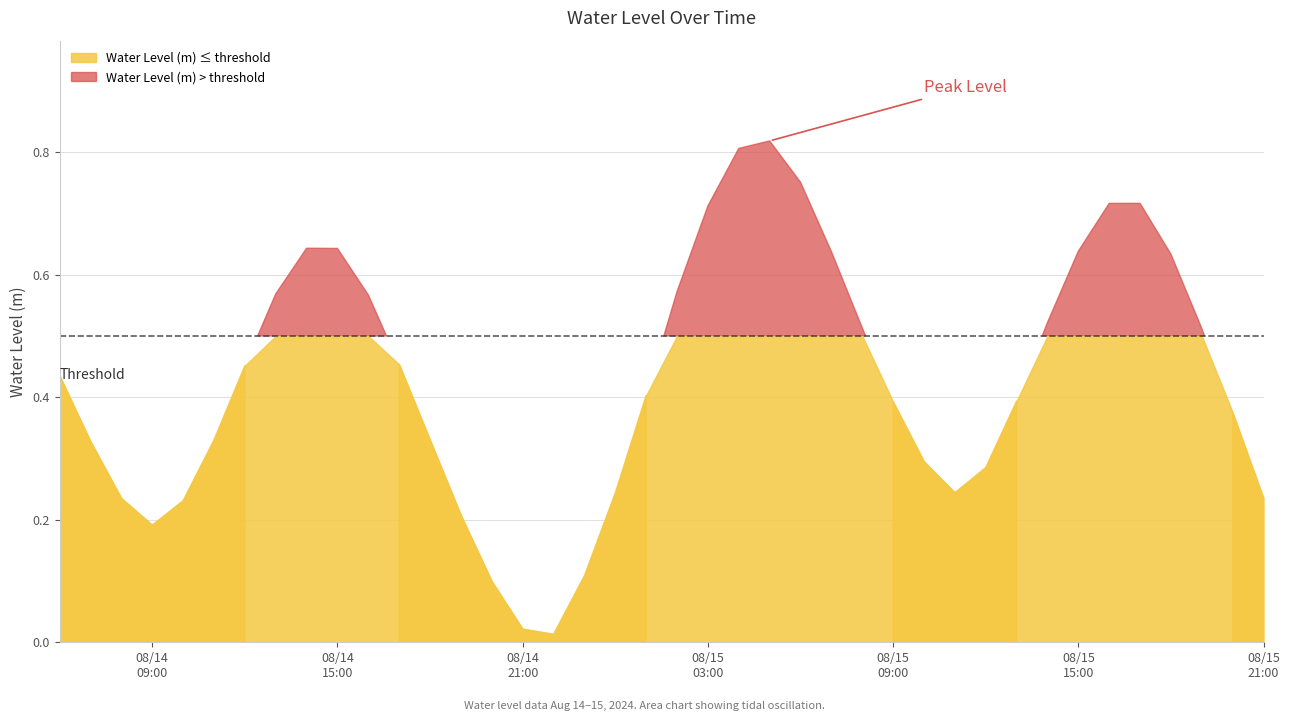

Where is the first local minimum?

2024-08-14 09:00:00